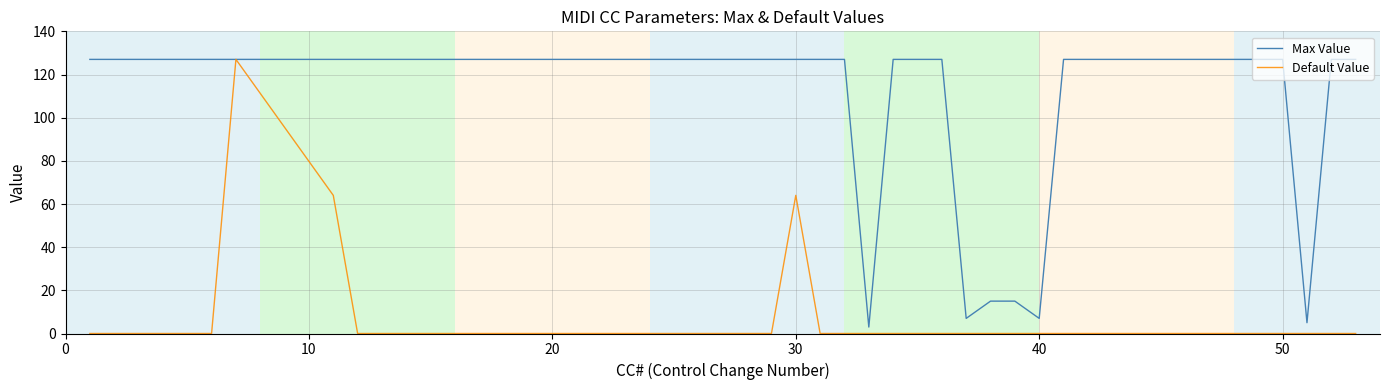

What is the greatest value displayed?

127